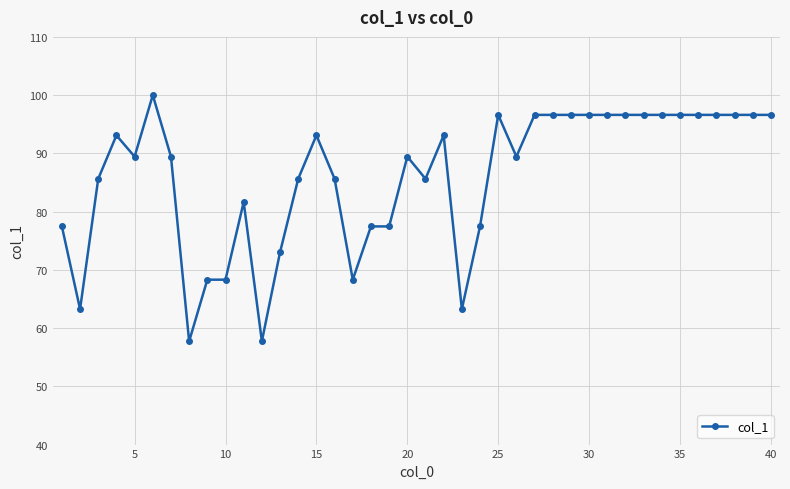

What is the sum of all values?

3440.2